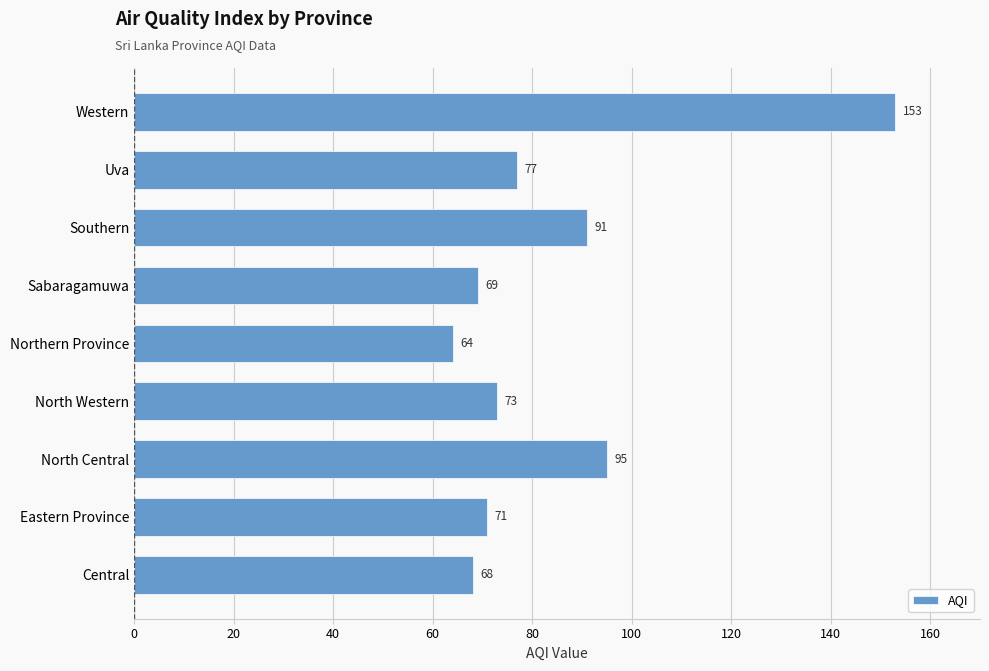

What is the smallest value displayed?

64